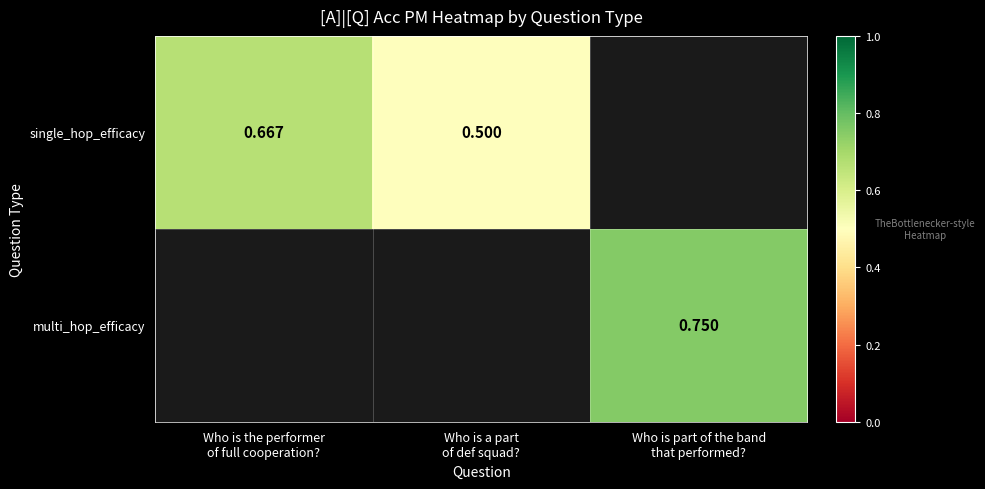

Where is single_hop_efficacy nearest to the value 0?

Who is a part of def squad?